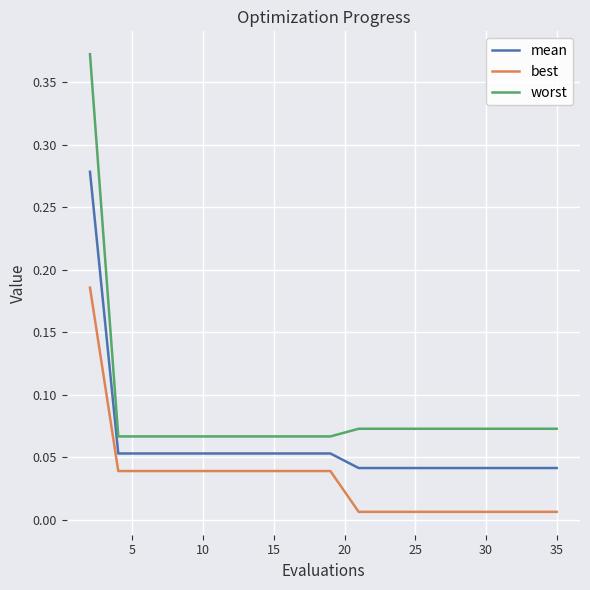

Is this an area chart (filled region under the line)?

No